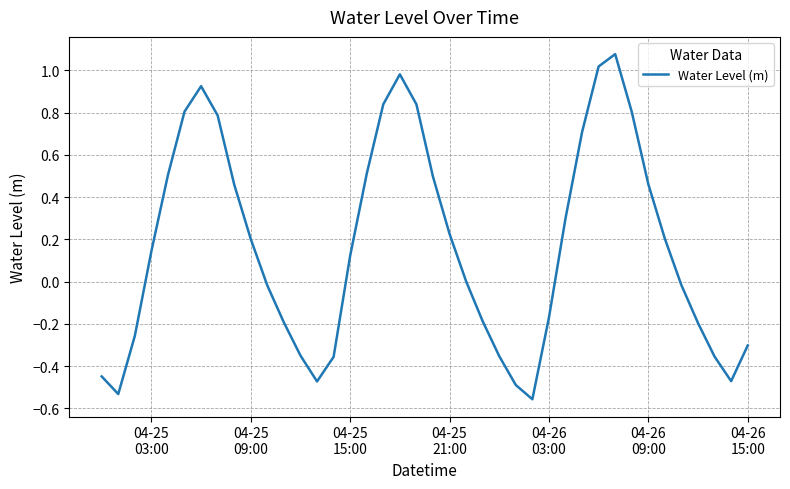

What is the difference between the maximum and minimum values?

1.6